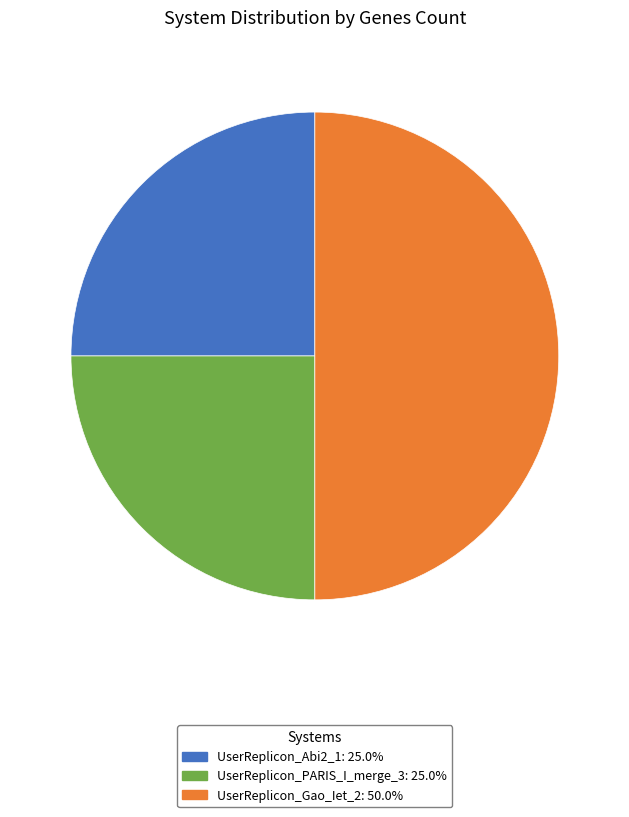

Count the number of slices in the pie.

3